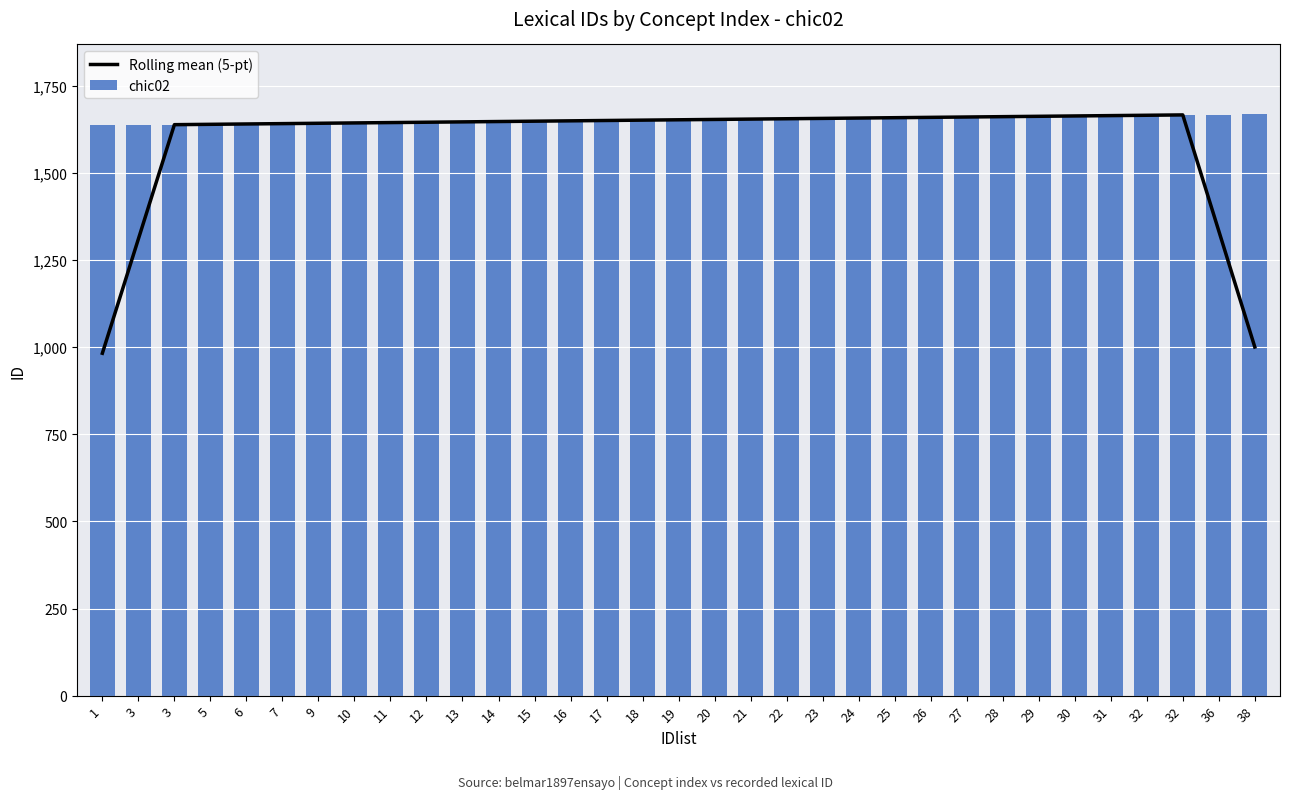

Between 14 and 26, which series saw the biggest shift?

Rolling mean (5-pt)